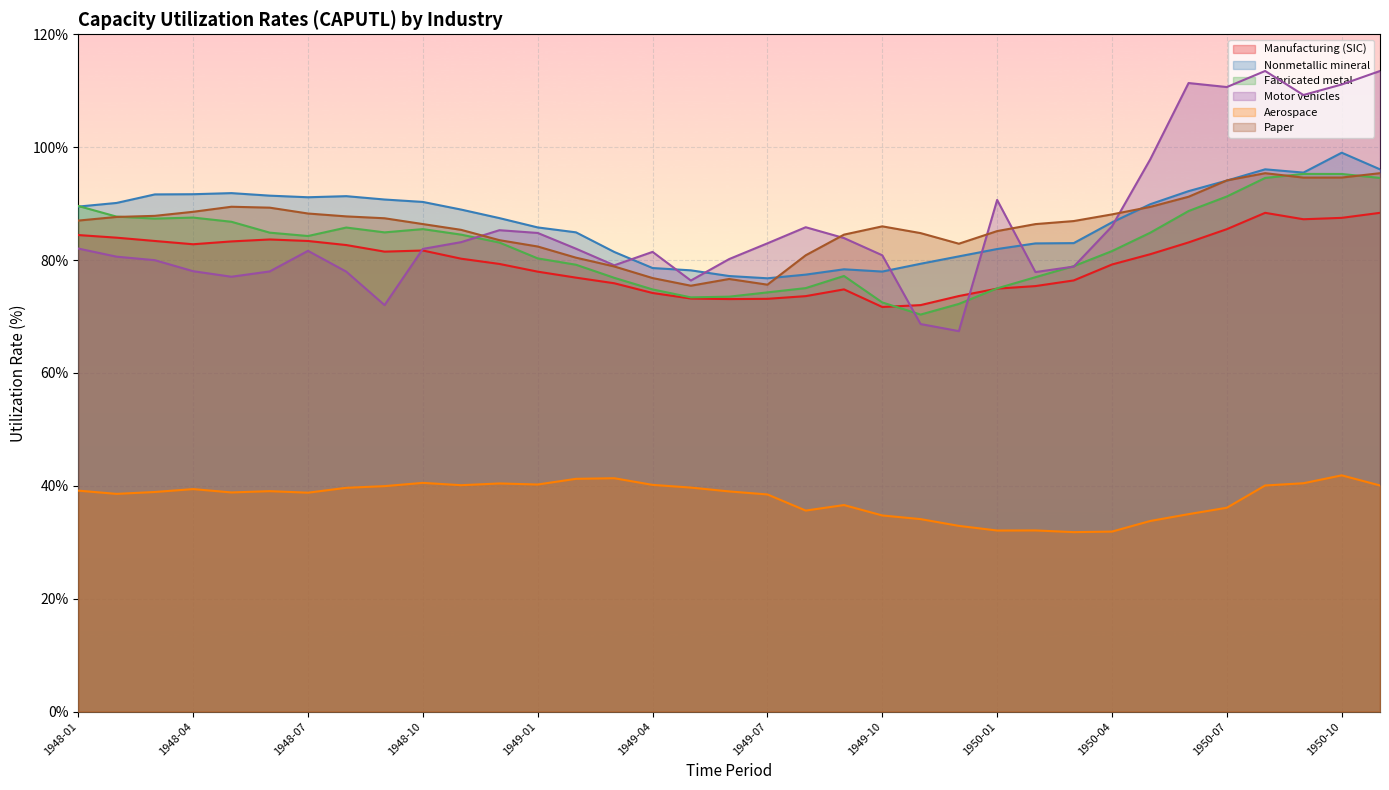

How many values in the Nonmetallic mineral series exceed 88?

18